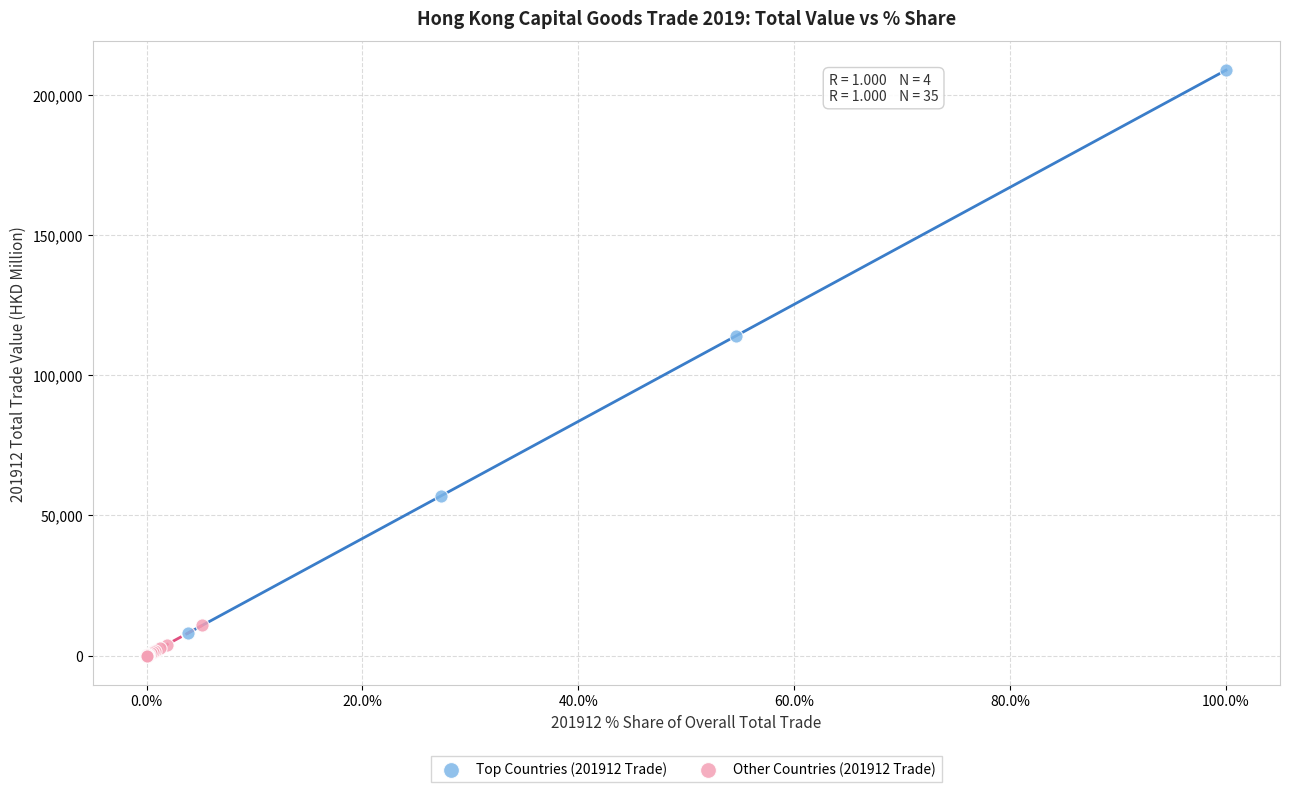

Which series contains the highest Y value?

Top Countries (201912 Trade)